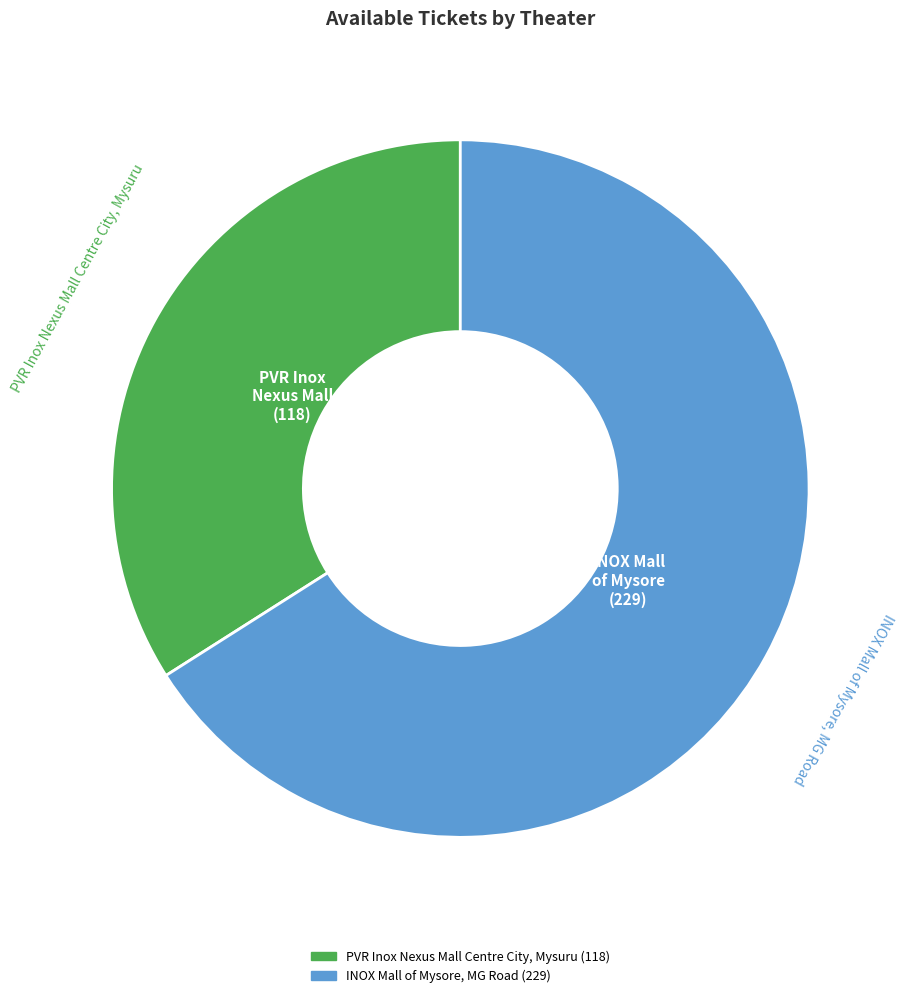

Do PVR Inox Nexus Mall Centre City, Mysuru and INOX Mall of Mysore, MG Road together represent more than half of the pie?

Yes